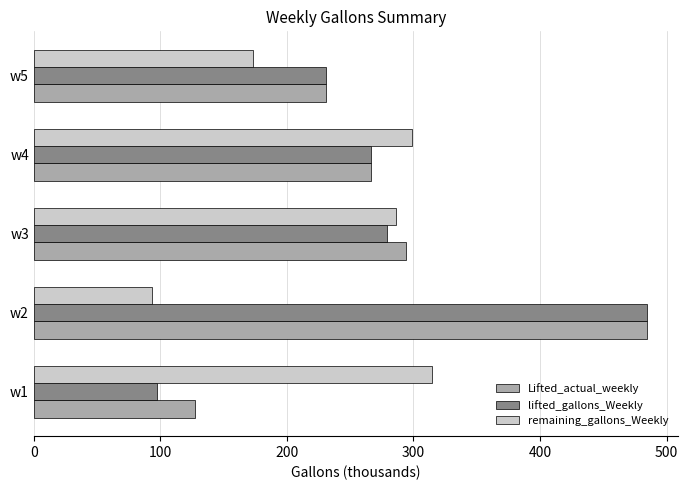

Which series has the widest spread of values?

lifted_gallons_Weekly